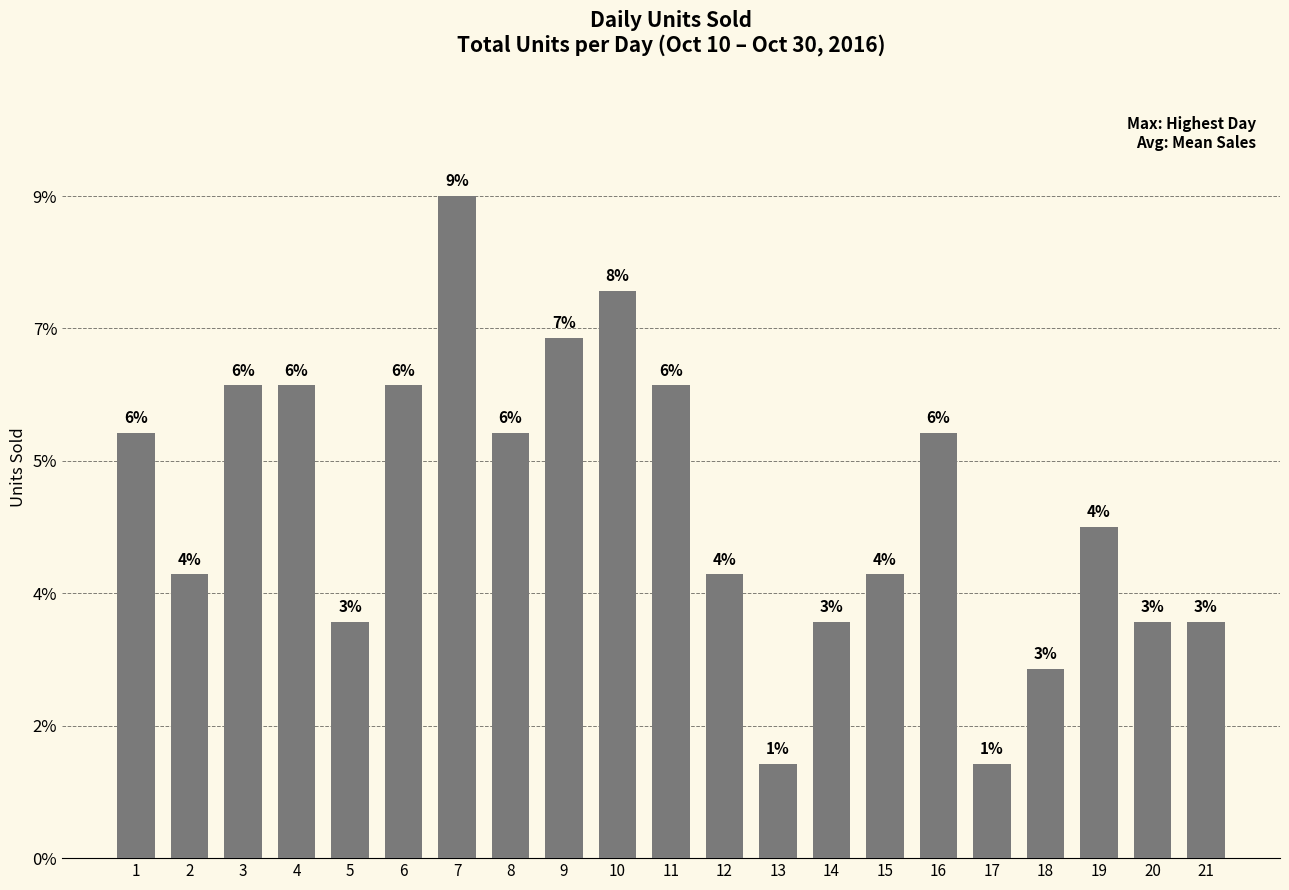

How many distinct data groups are displayed?

1